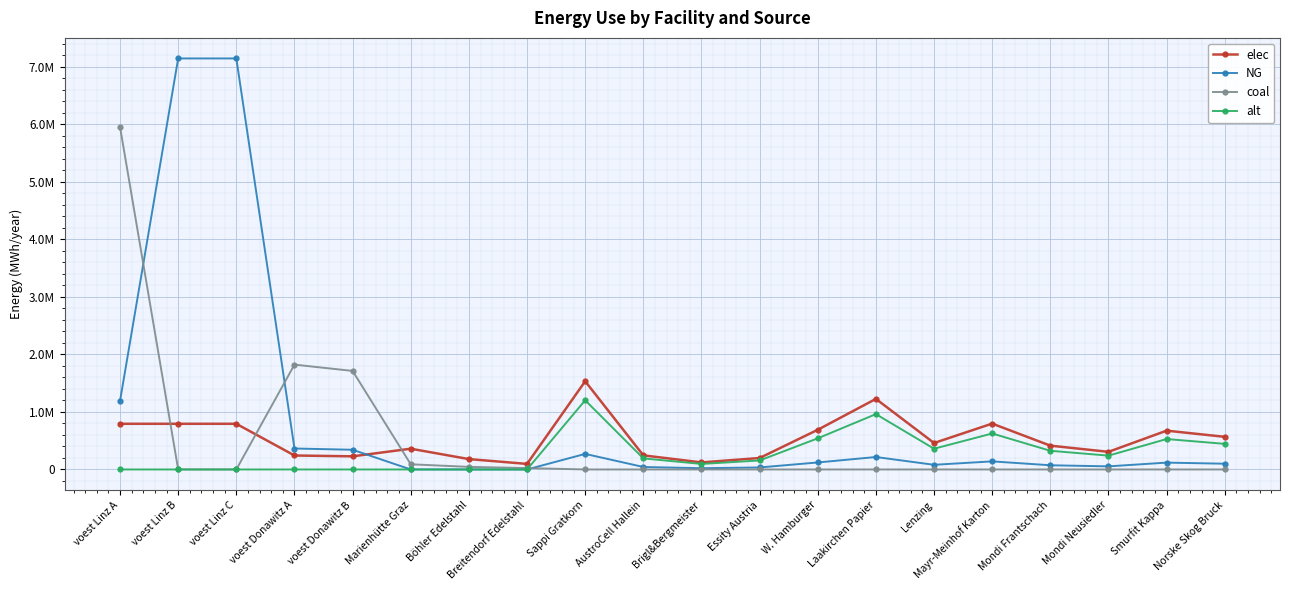

Does the chart display data point markers on the line(s)?

Yes